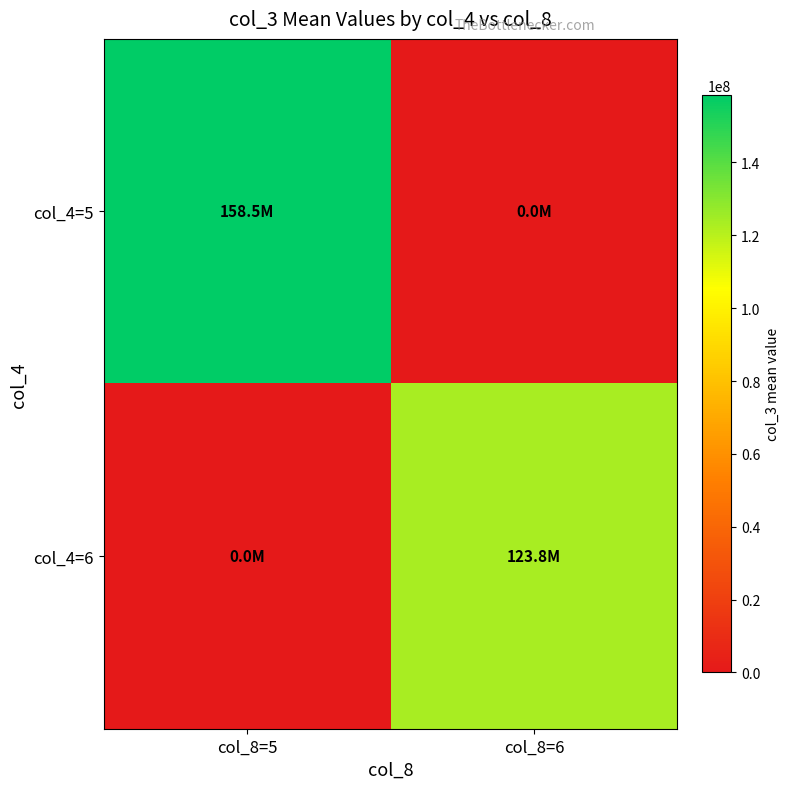

At which category is the sum across all series the highest?

col_8=5